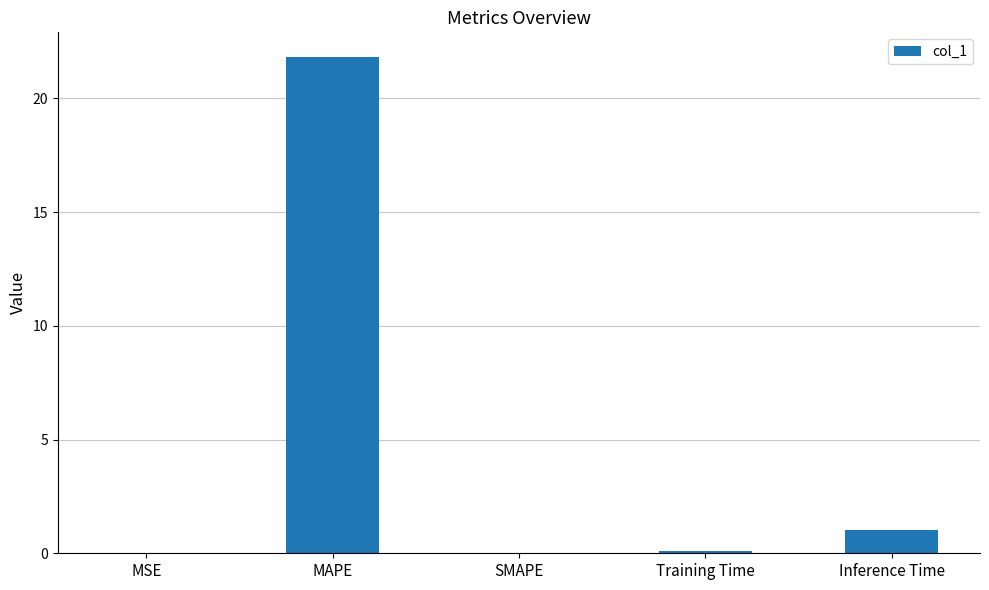

The value at SMAPE is 0.0. True or false?

True